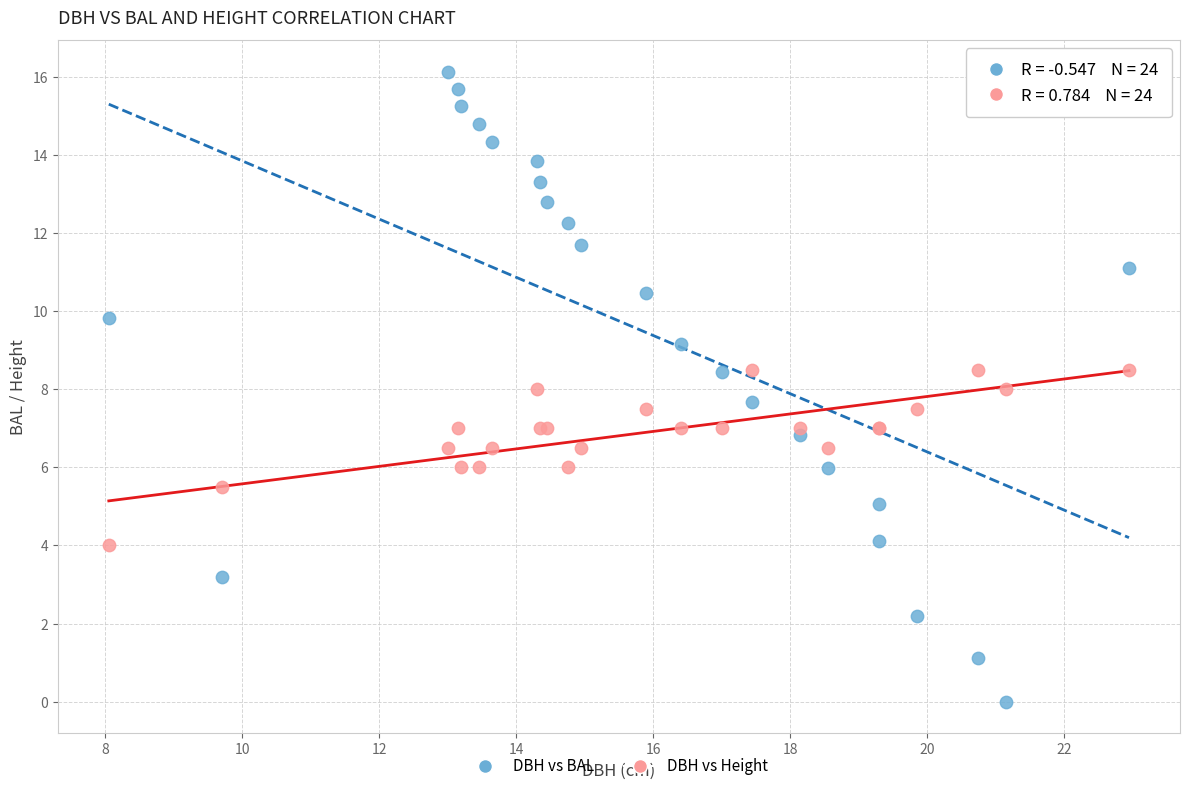

Which series contains the highest Y value?

DBH vs BAL